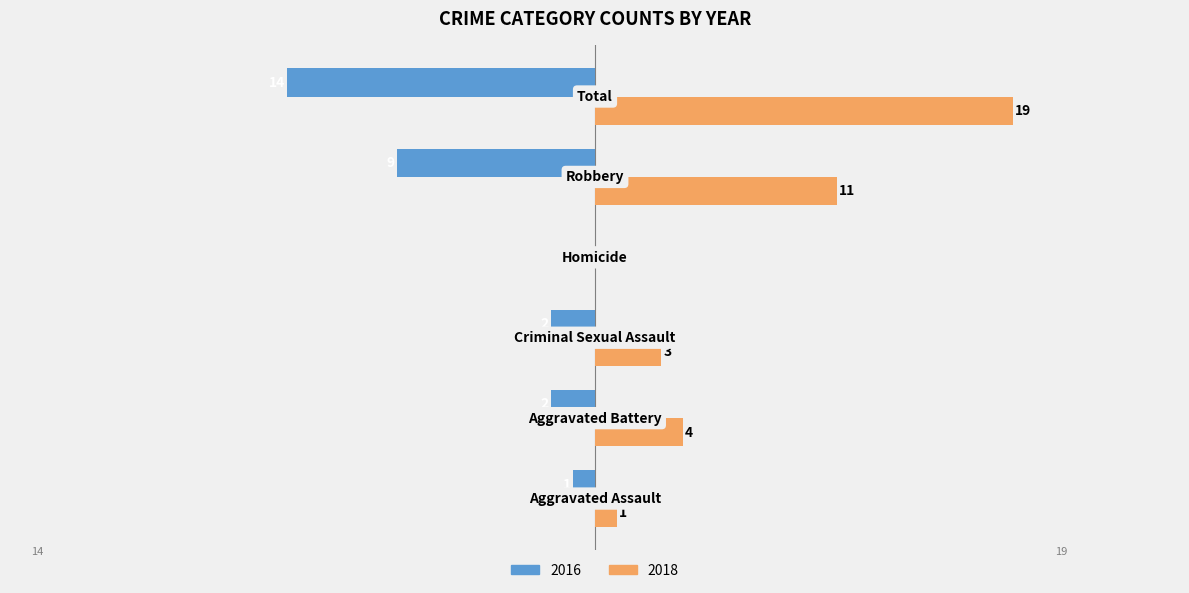

Which series has the largest total across all categories?

2018